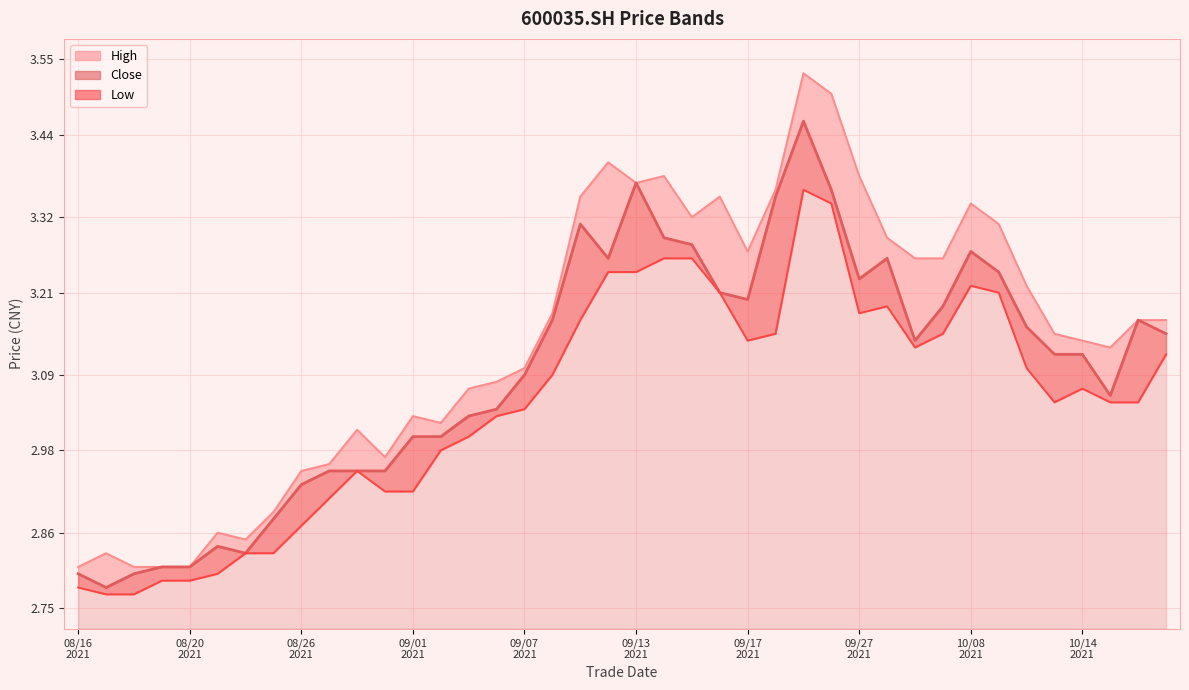

The low line series shows 2.8 at 08/16
2021. True or false?

True